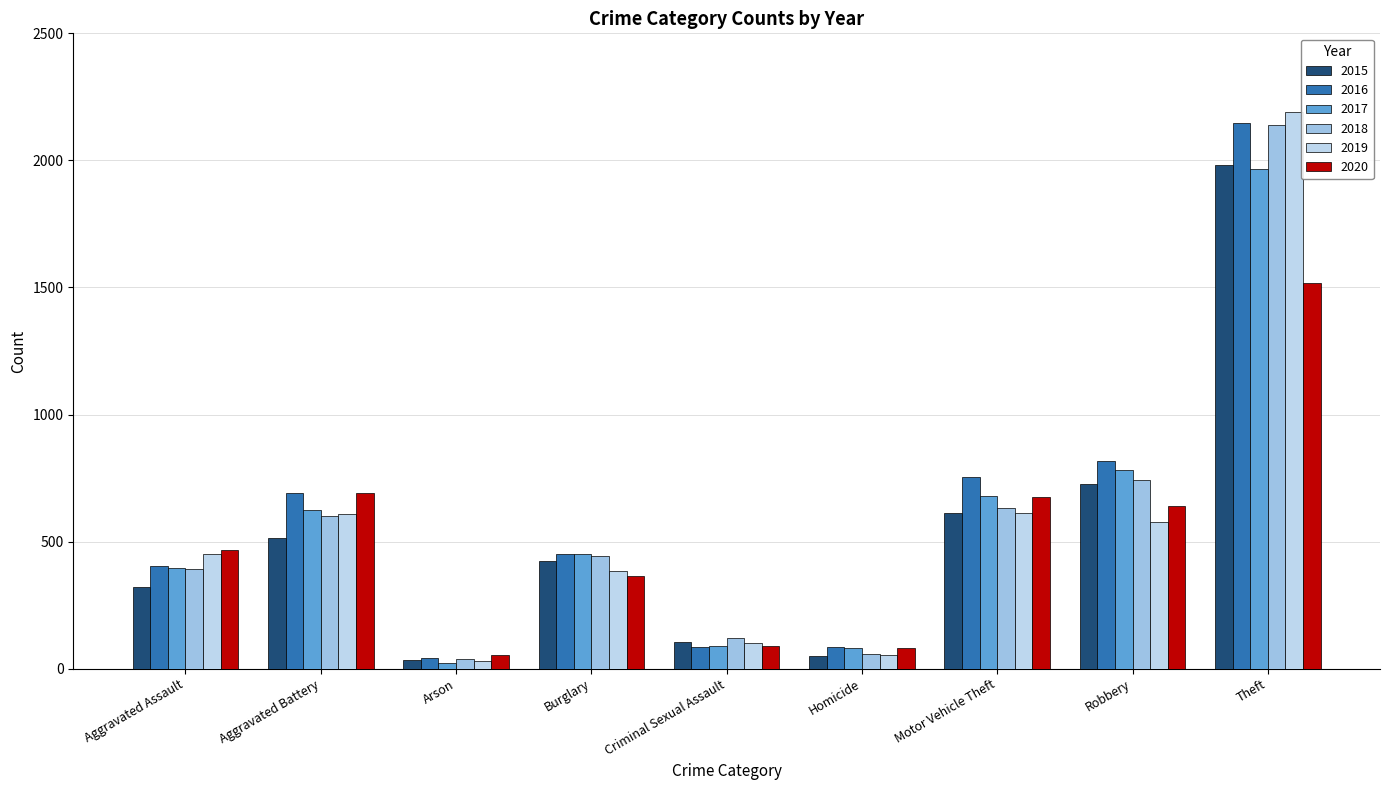

Is it true that 2020 equals 468 at Aggravated Assault?

True